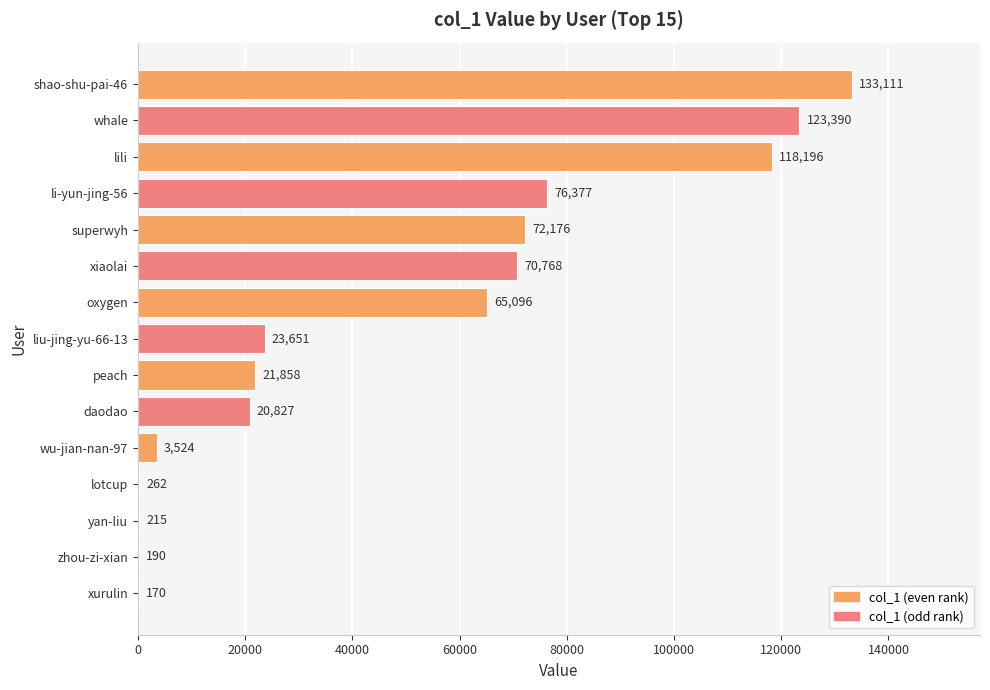

What is the sum of all values?

729811